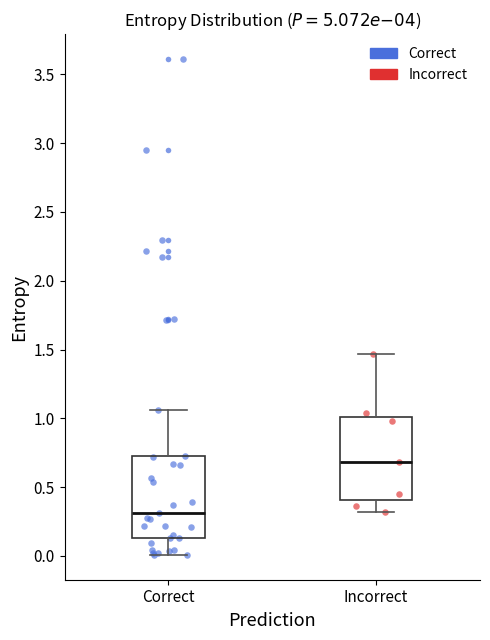

Reading left to right, read every box against the y-axis: the position of its median line, the range the box covers, and the ends of its whiskers. The values are not printed on the chart, so give them approximately, as read against the axis.

Correct: median 0.30, box 0.15 to 0.70, whiskers 0.00 to 1.05
Incorrect: median 0.70, box 0.40 to 1.00, whiskers 0.30 to 1.45